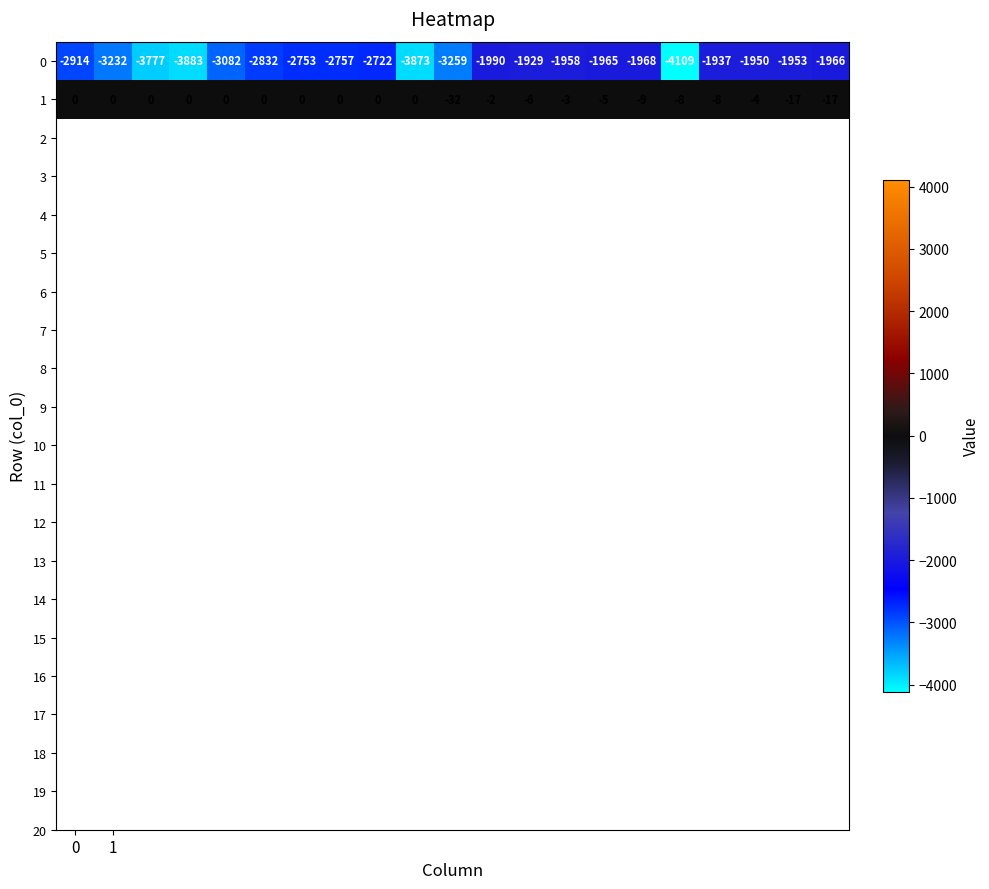

List the series in order of their peak value, lowest first.

0, 1